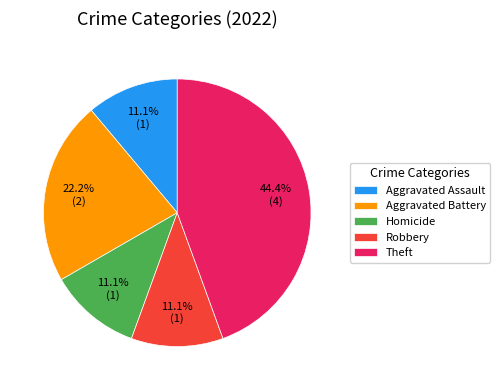

Which has a higher value, Aggravated Battery or Homicide?

Aggravated Battery